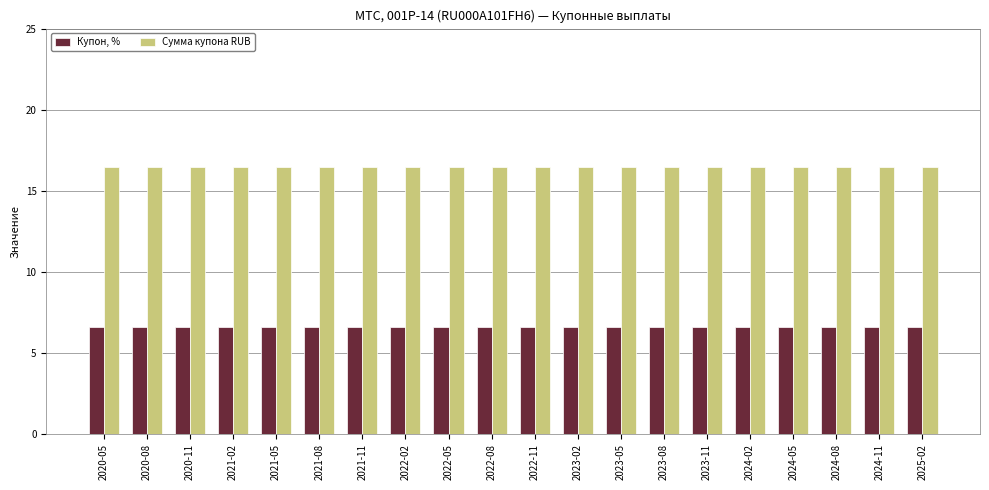

What is the label of the 15th bar from the right?

2021-08